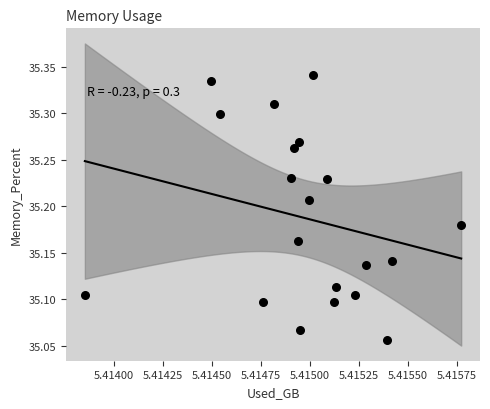

What is the range of Y values (max minus min)?

0.3